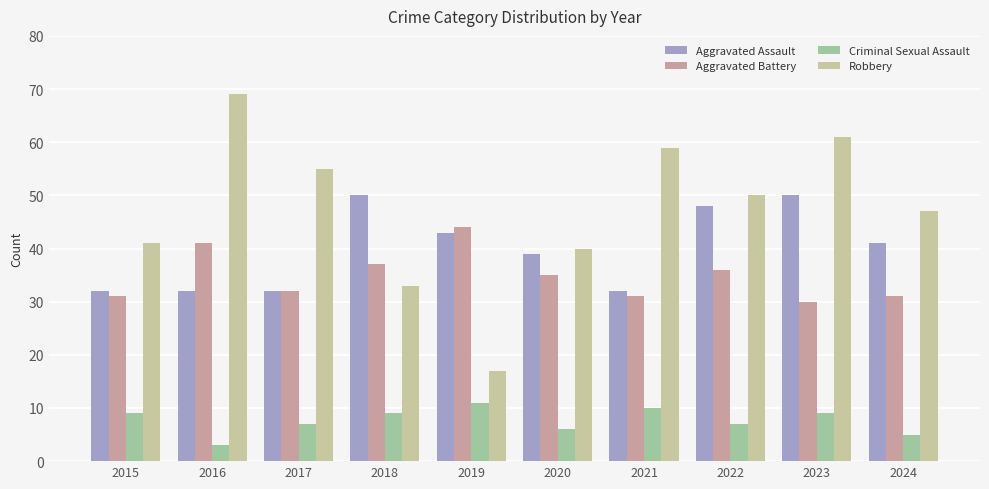

Reading right to left, transcribe all the data shown in this chart.

Aggravated Assault: 2024=41	2023=50	2022=48	2021=32	2020=39	2019=43	2018=50	2017=32	2016=32	2015=32
Aggravated Battery: 2024=31	2023=30	2022=36	2021=31	2020=35	2019=44	2018=37	2017=32	2016=41	2015=31
Criminal Sexual Assault: 2024=5	2023=9	2022=7	2021=10	2020=6	2019=11	2018=9	2017=7	2016=3	2015=9
Robbery: 2024=47	2023=61	2022=50	2021=59	2020=40	2019=17	2018=33	2017=55	2016=69	2015=41